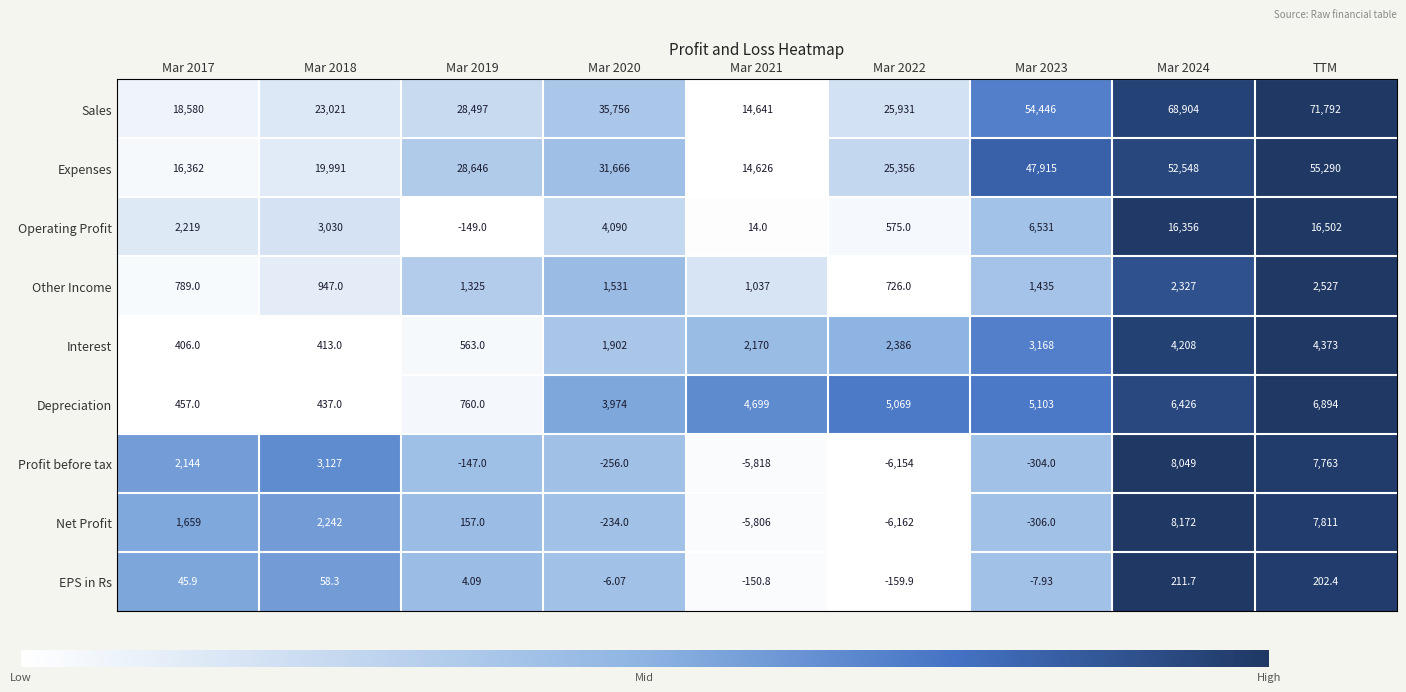

At which category does the chart reach its minimum across all series?

Mar 2022